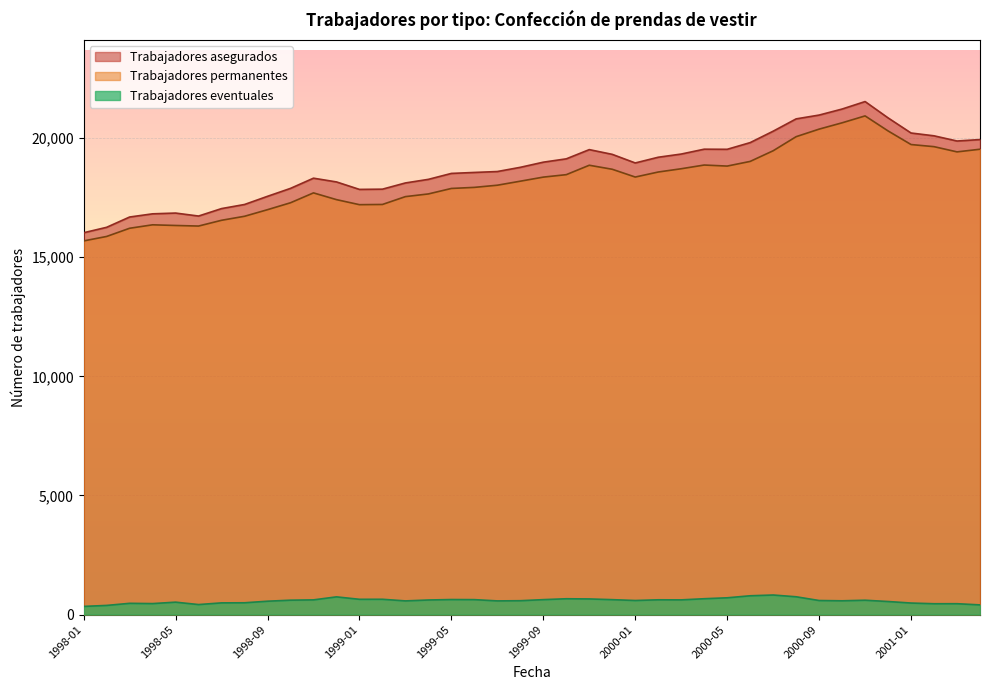

What is the sum of the Trabajadores eventuales values at 1998-08 and 2001-01?

979